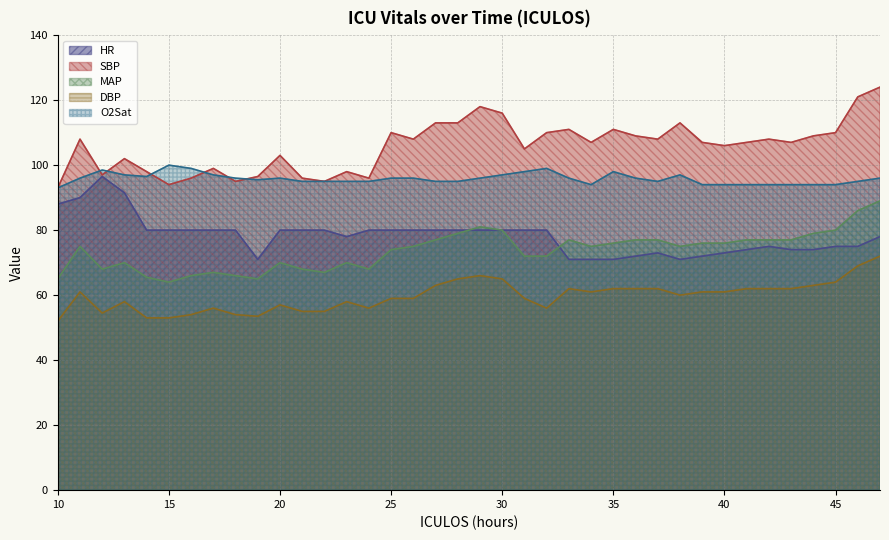

At which category does the chart reach its peak across all series?

47